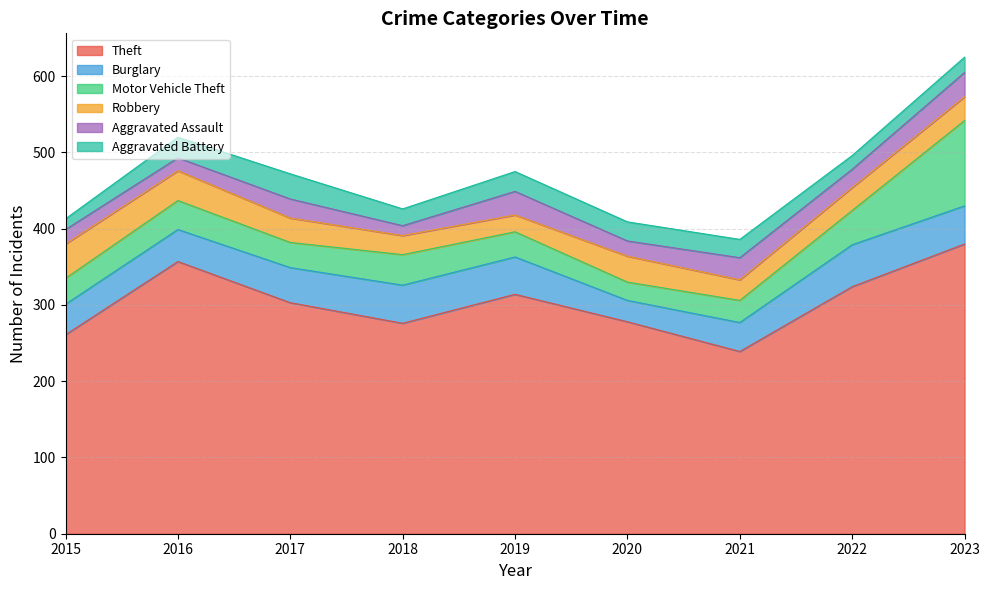

True or false: Aggravated Battery has a value of 35 at 2016.

False